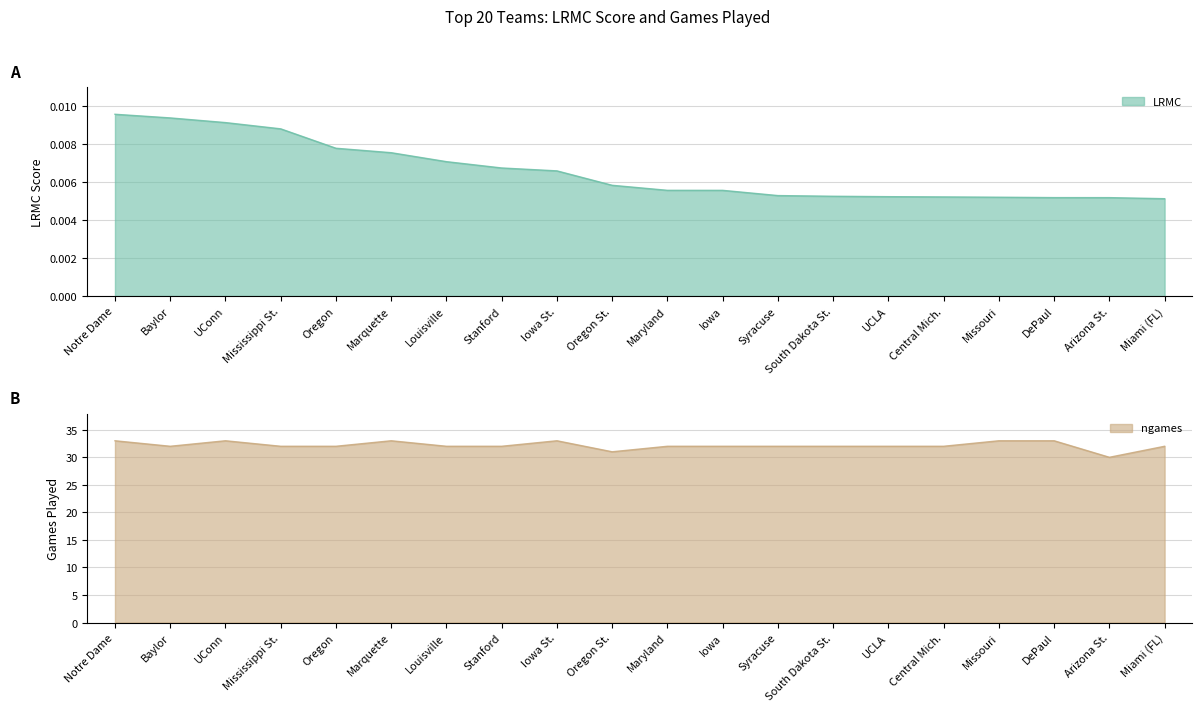

True or false: ngames and LRMC intersect in this chart.

False